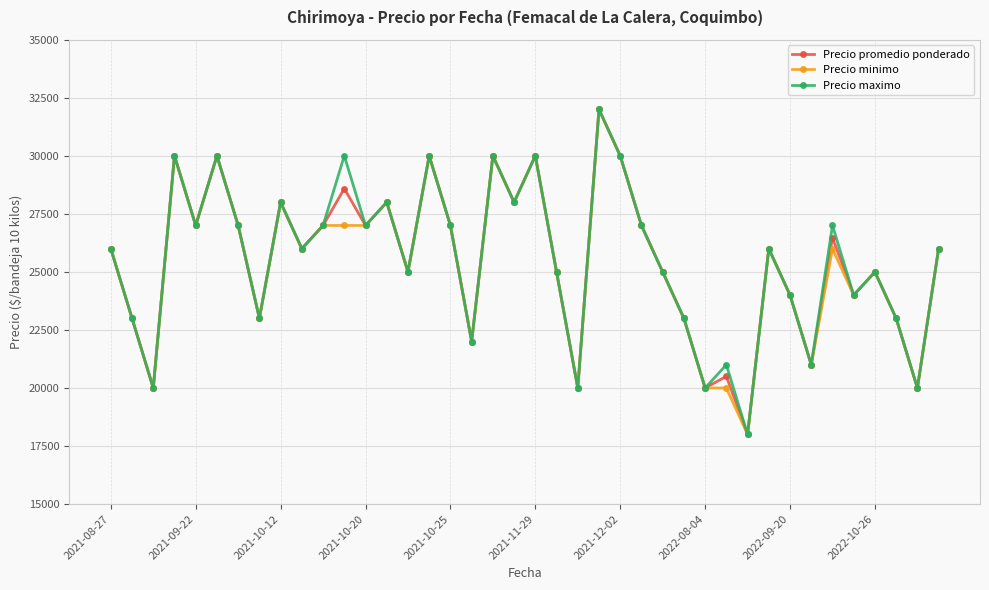

How many lines are shown in the chart?

3